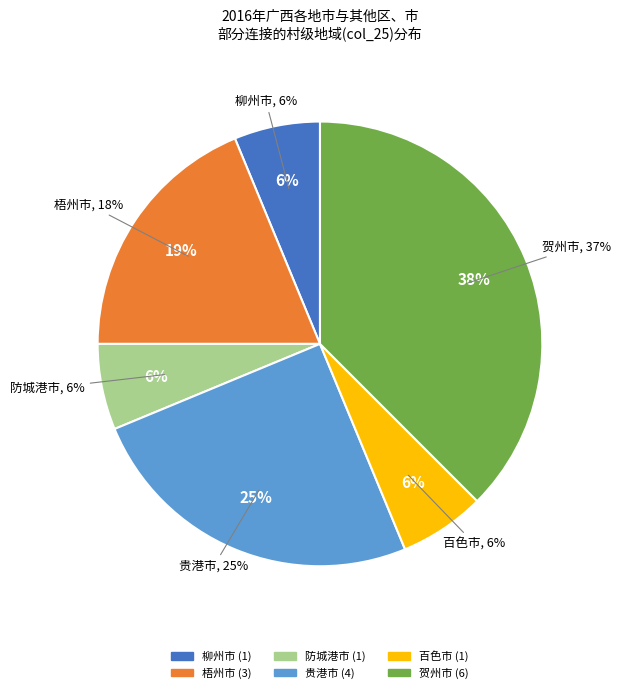

True or false: 百色市 accounts for 1% of the total.

False